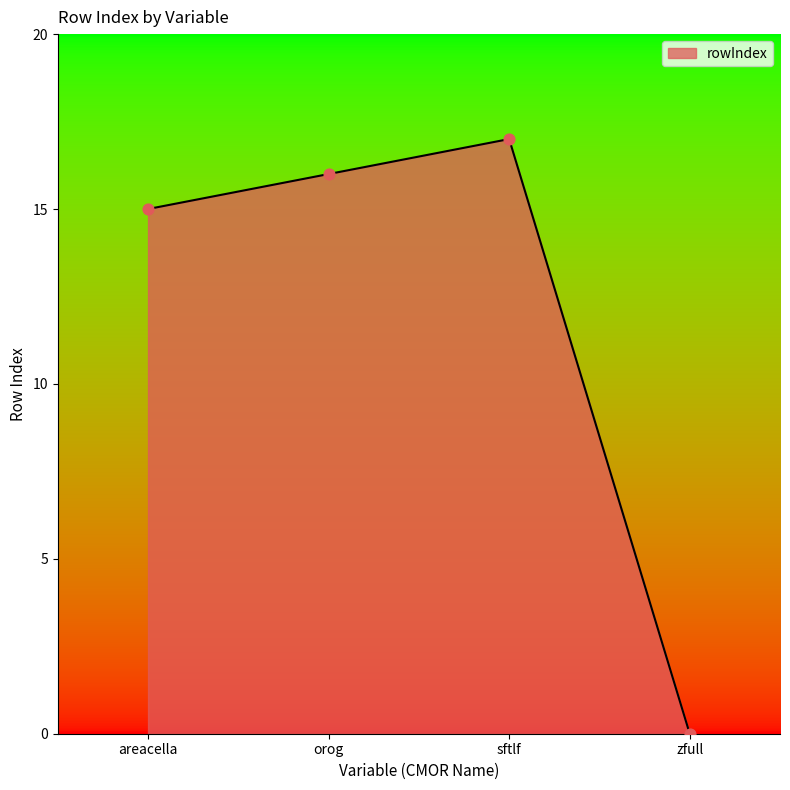

Which has a higher value, zfull or sftlf?

sftlf